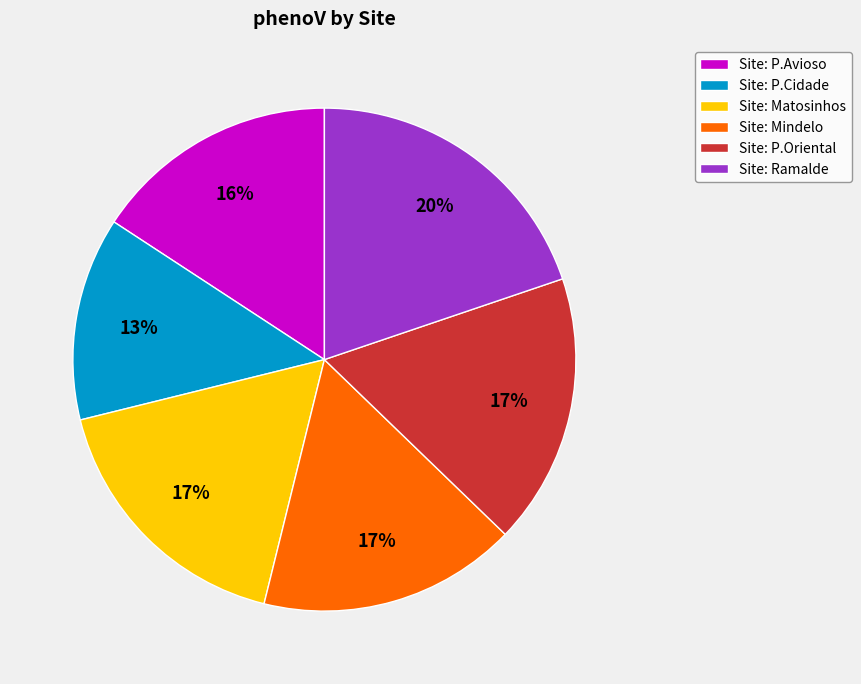

Combined, do Site: P.Avioso and Site: P.Cidade account for over 50%?

No